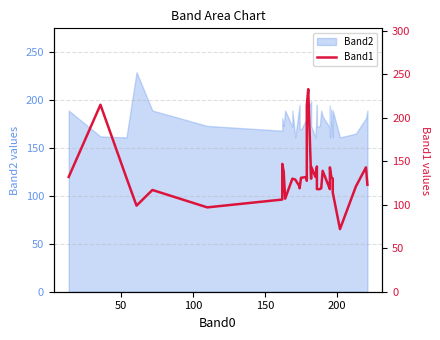

How many interior local peaks (higher than both neighbors) does the data have?

10